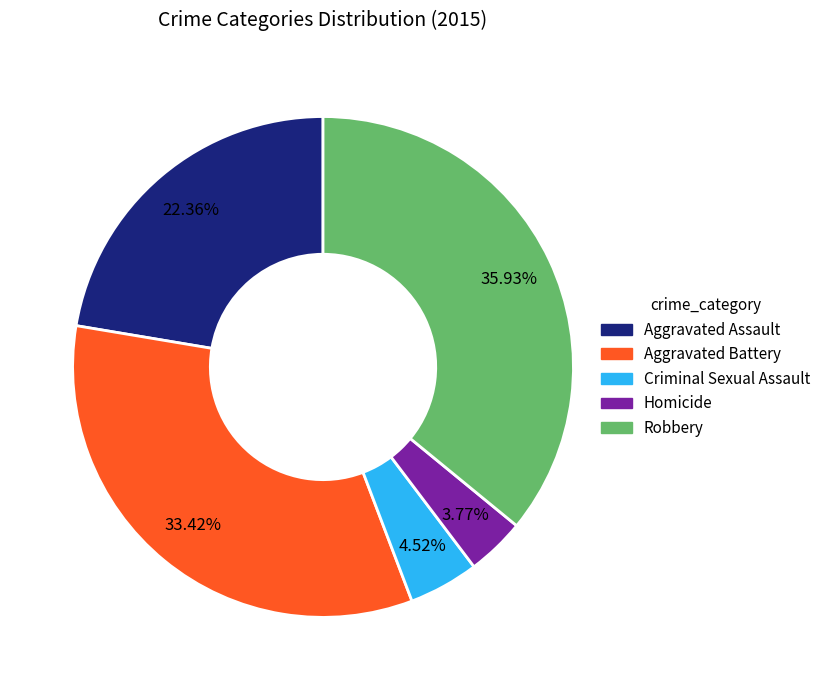

What is the largest slice in the pie chart?

Robbery